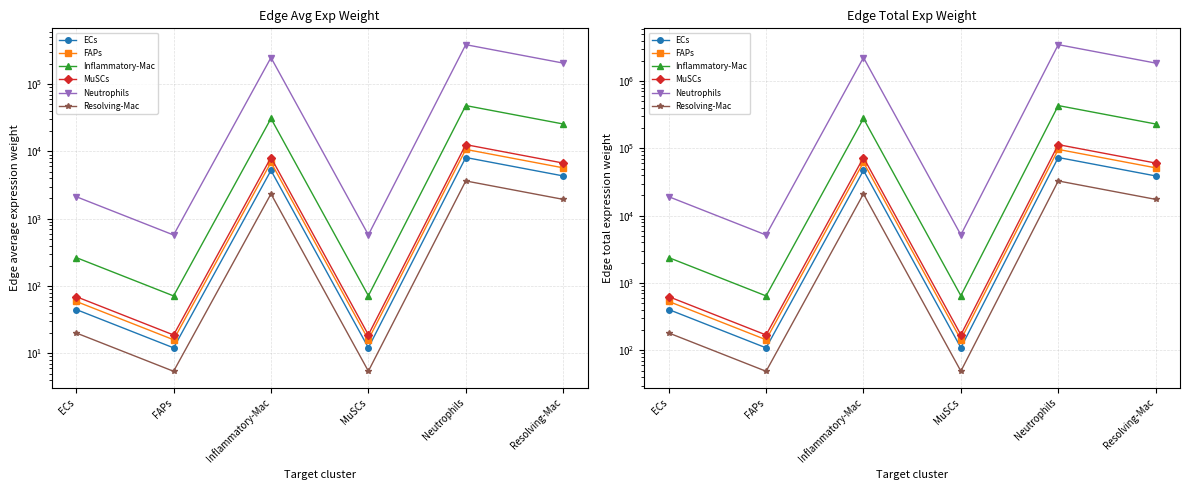

Is the value of Resolving-Mac at Neutrophils greater than the value of FAPs at MuSCs?

Yes